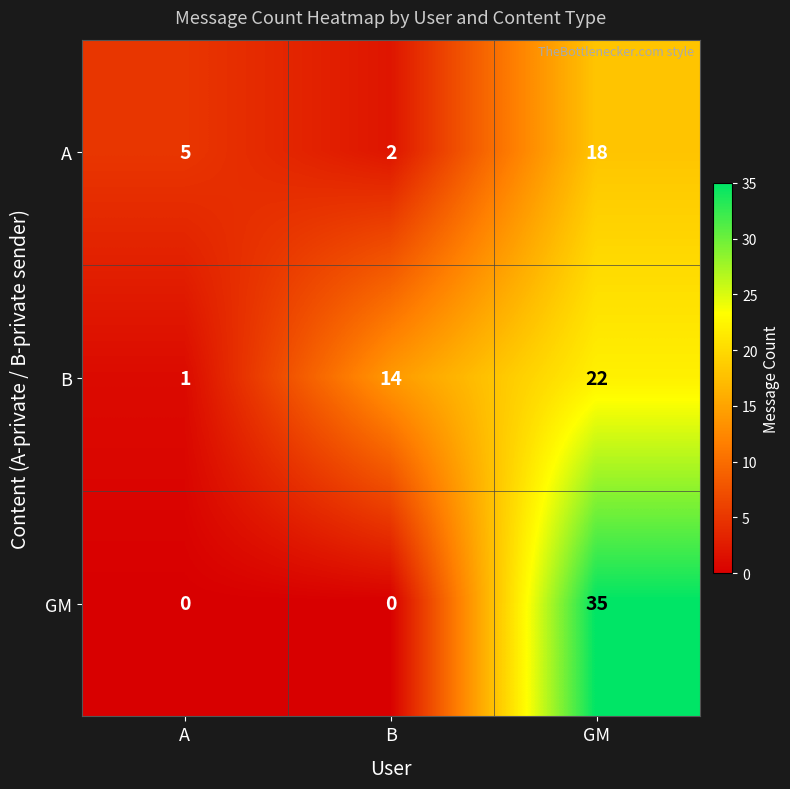

Which series has the largest range (max minus min)?

GM